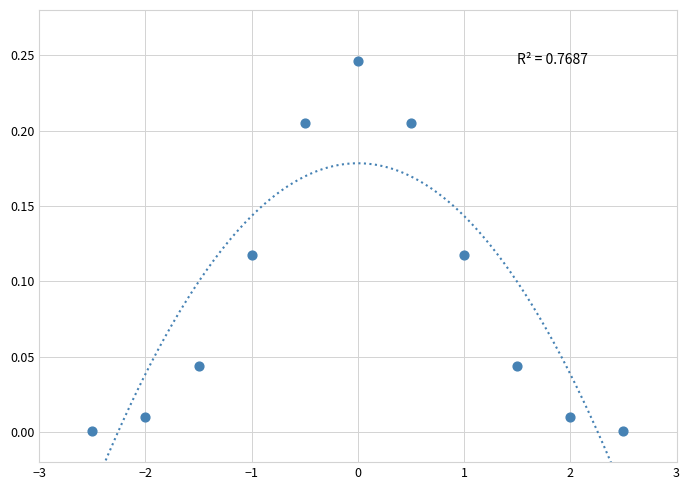

What is the range of X values (max minus min)?

5.0